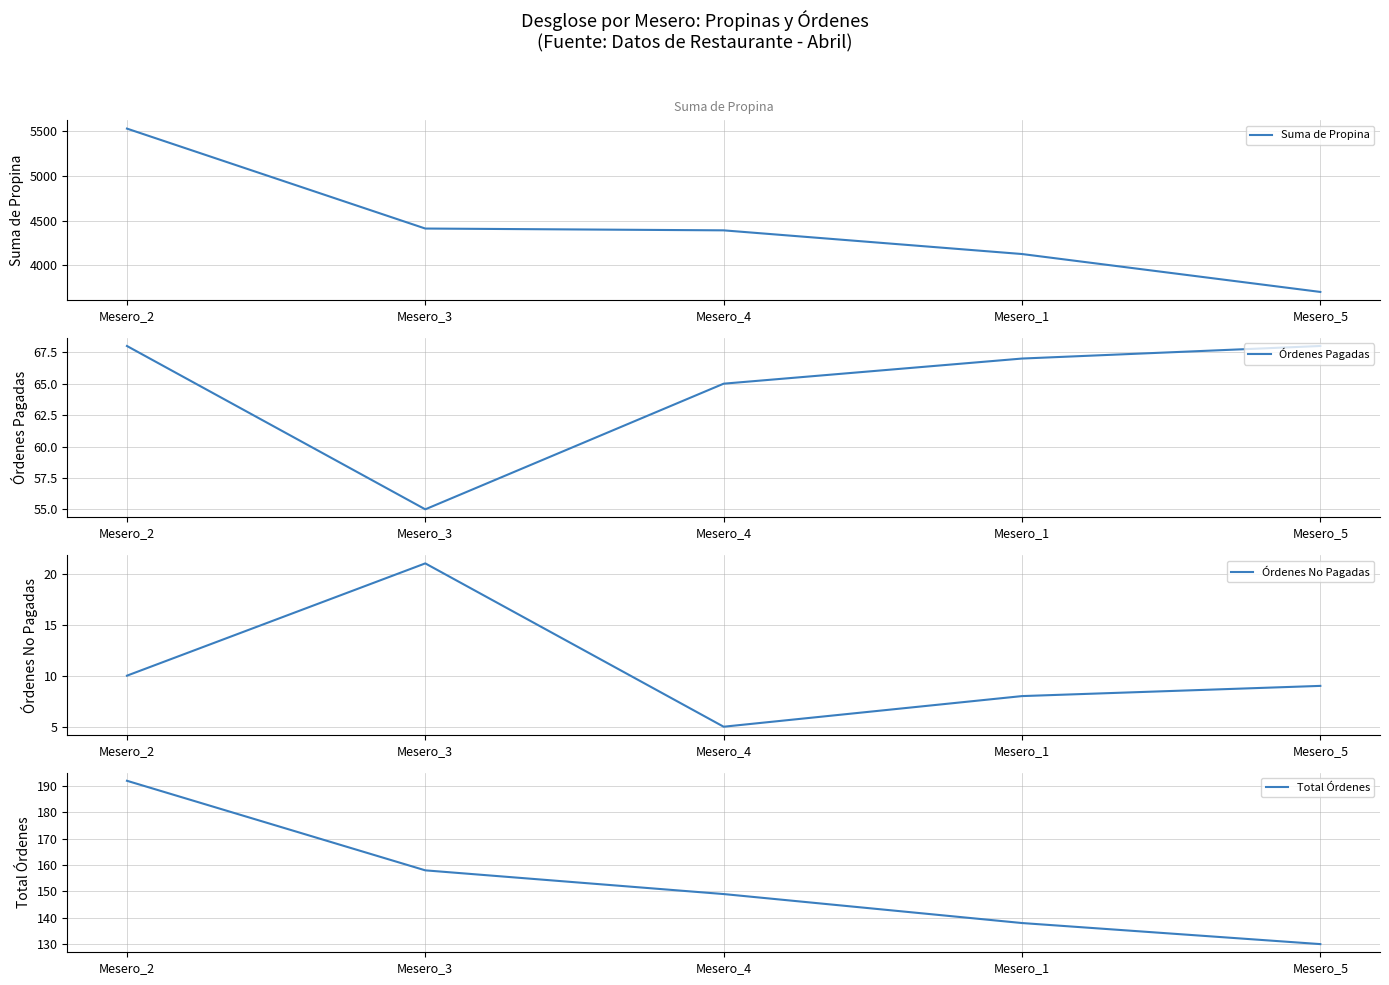

The value of Total Órdenes at Mesero_2 is 192.0. True or false?

True